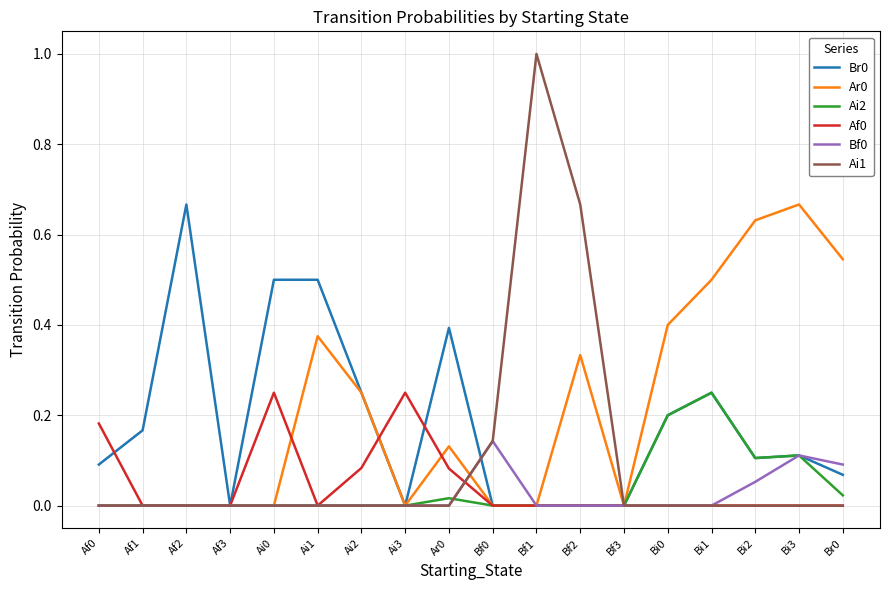

Which label corresponds to the largest value in the chart?

Bf1